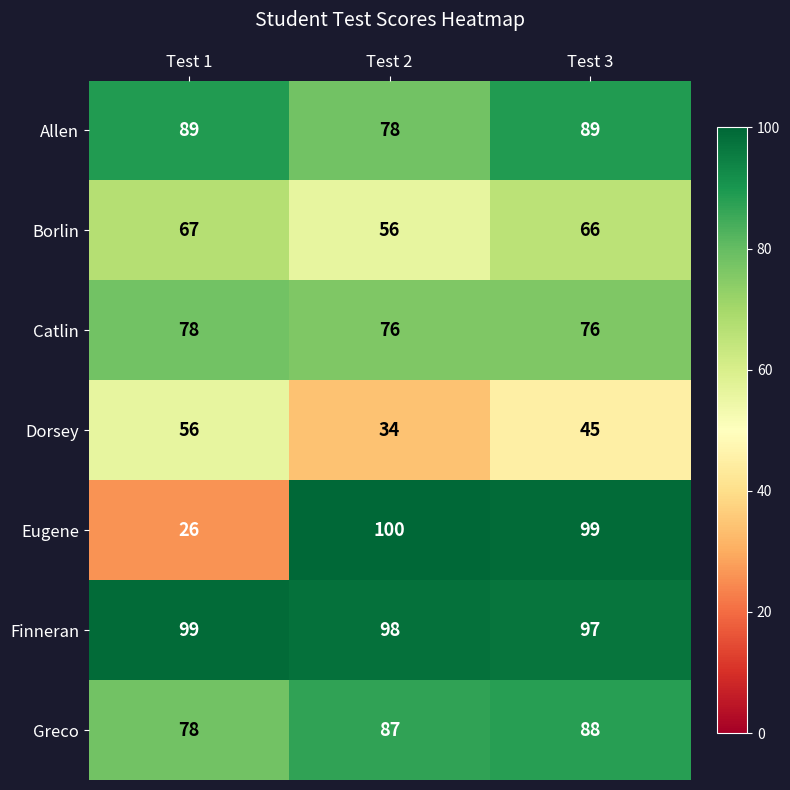

True or false: Eugene has a value of 16 at Test 1.

False